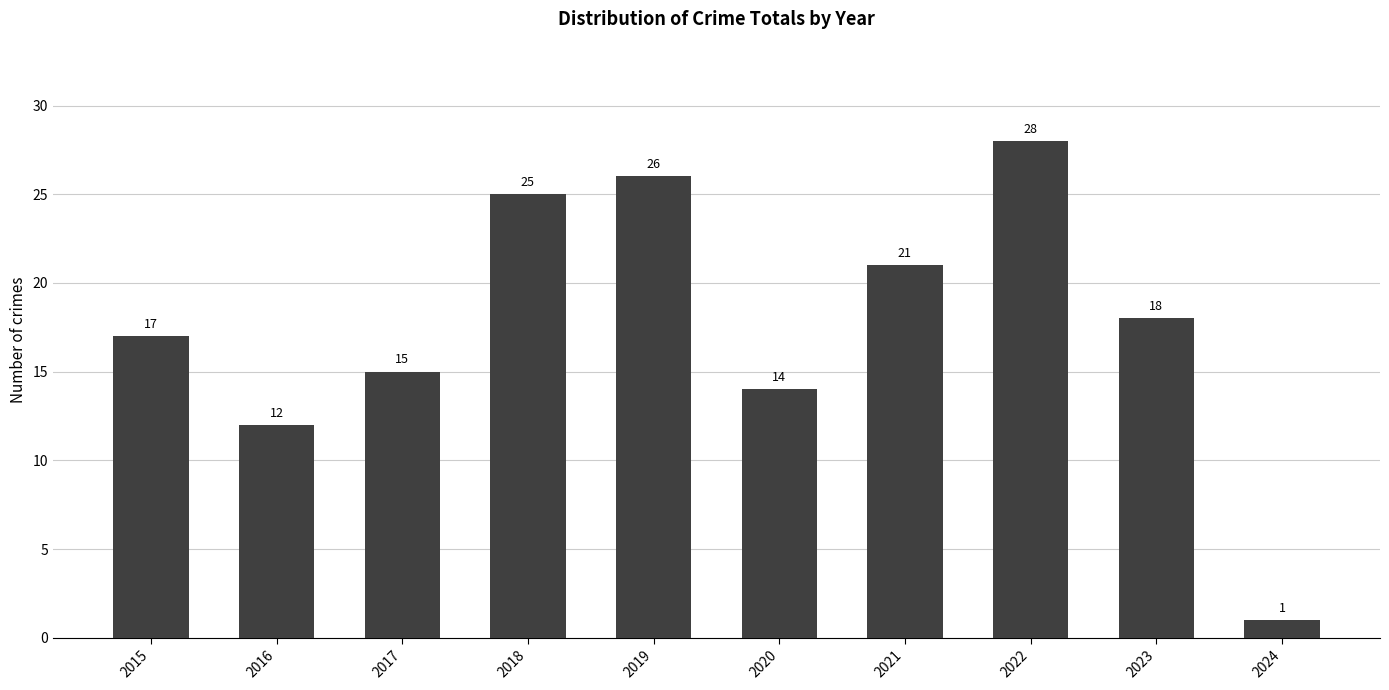

What is the sum of the values at 2024 and 2019?

27